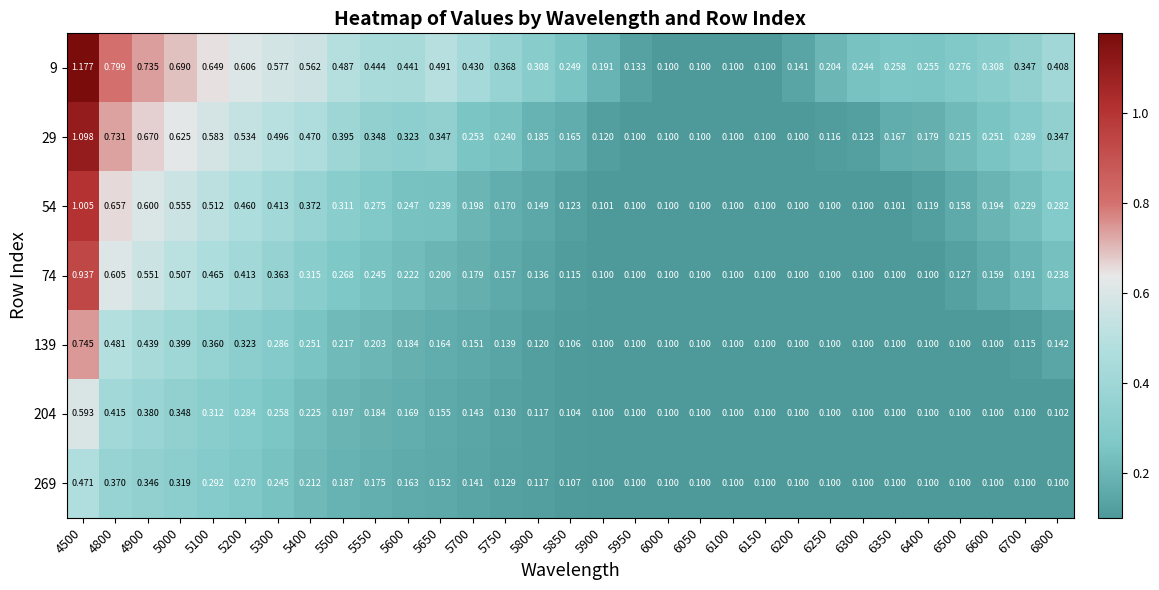

Between 5950 and 6400, which series saw the biggest shift?

9